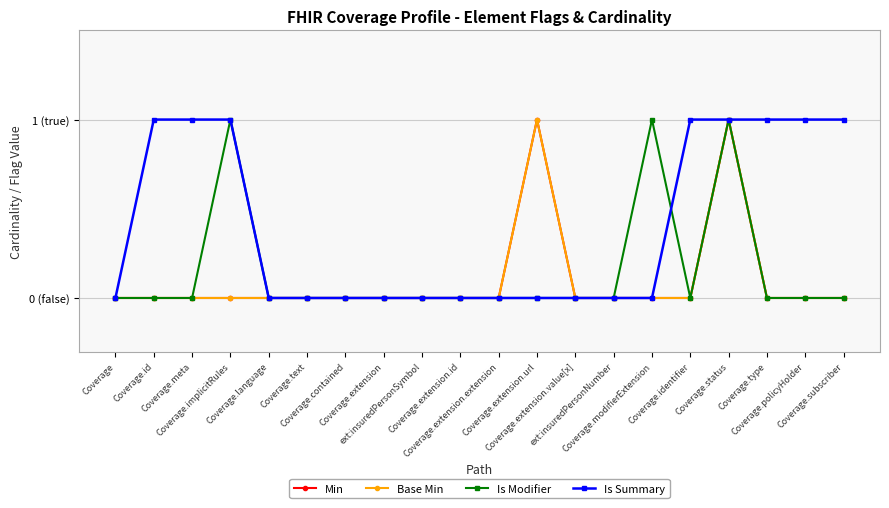

Is this an area chart (filled region under the line)?

No